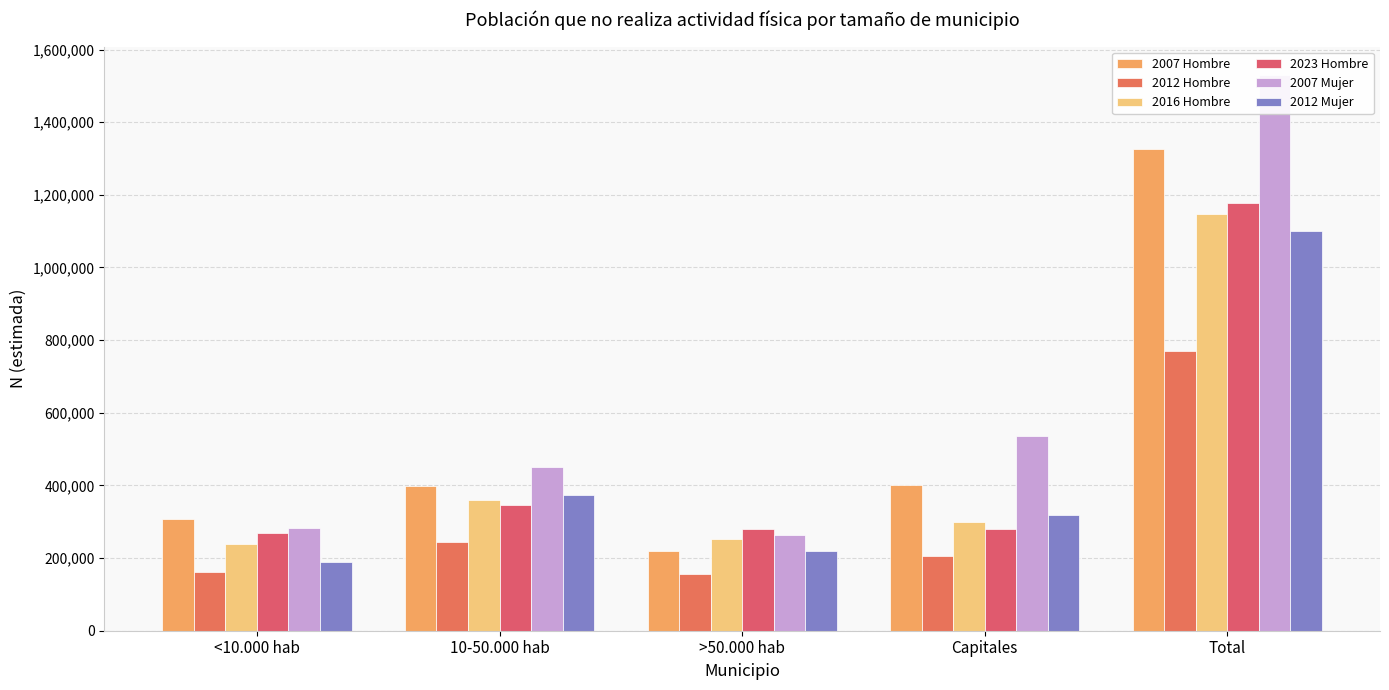

At how many categories does at least one series exceed 1515963?

1